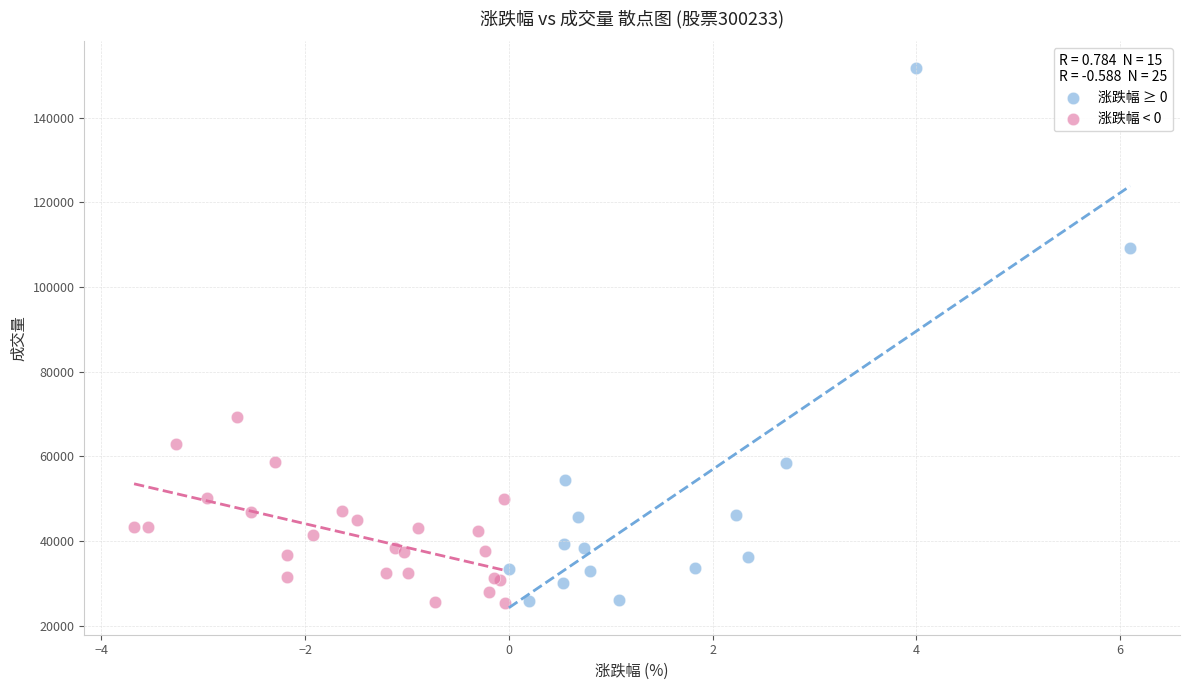

Which series has the widest spread of Y values?

涨跌幅 ≥ 0